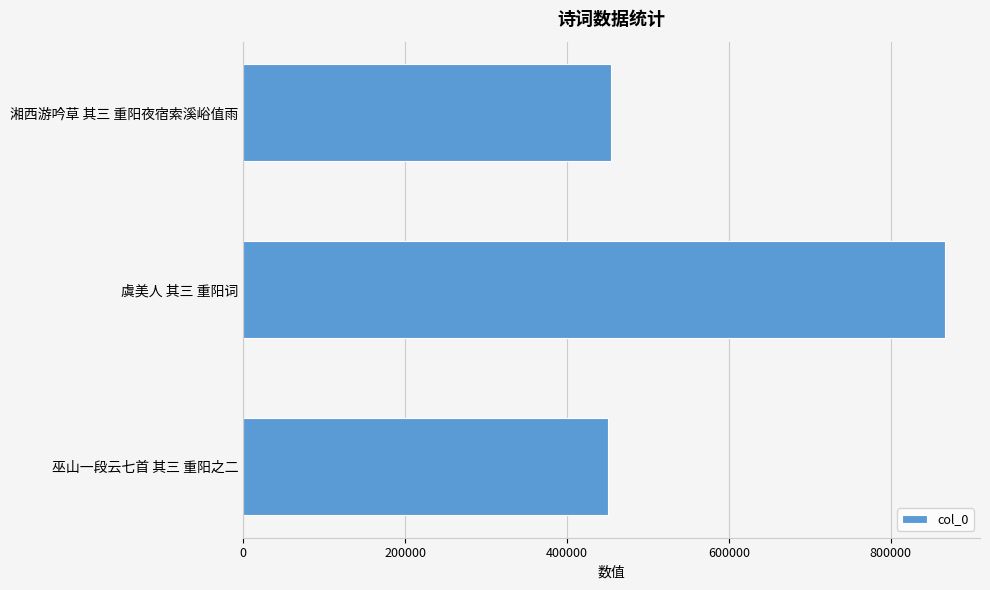

How many values are below 454170?

1